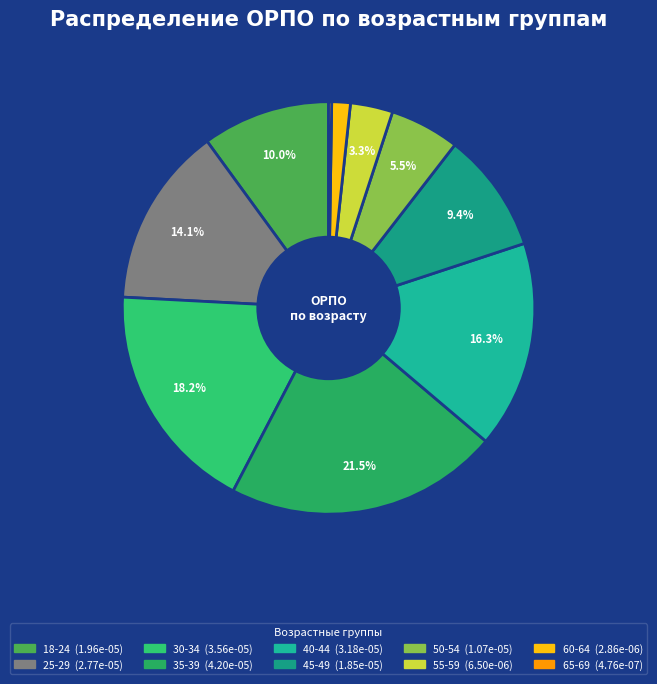

To the nearest percent, what portion does 30-34 represent?

18%